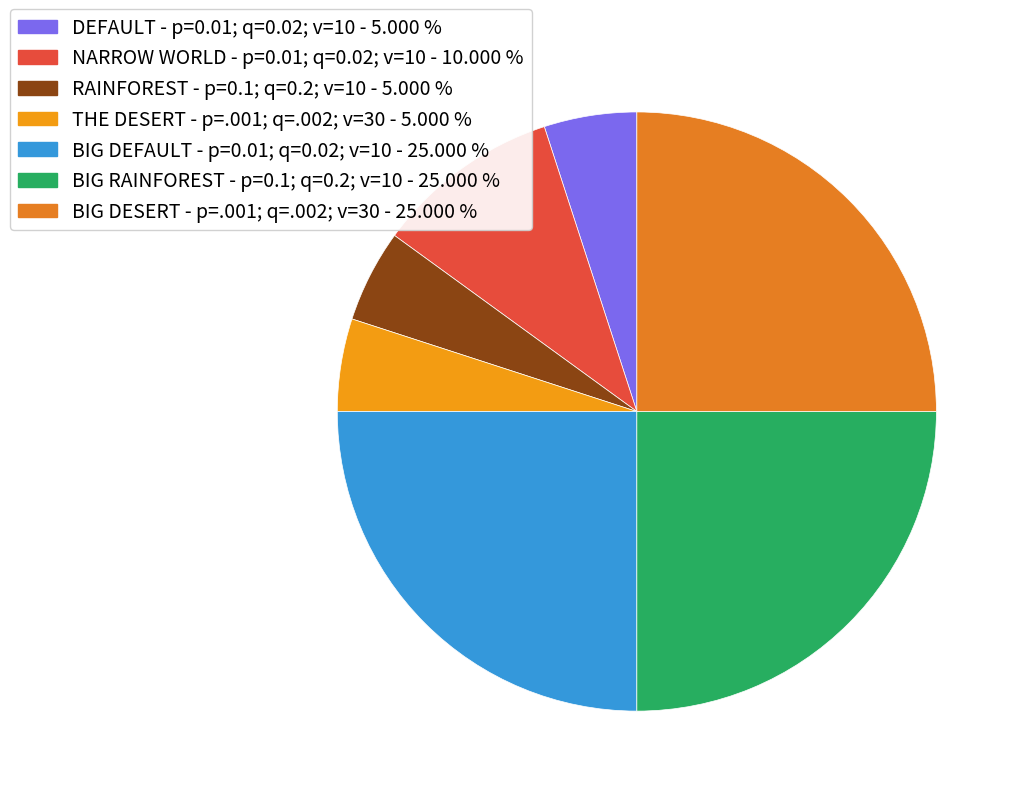

How many segments does this pie chart have?

7